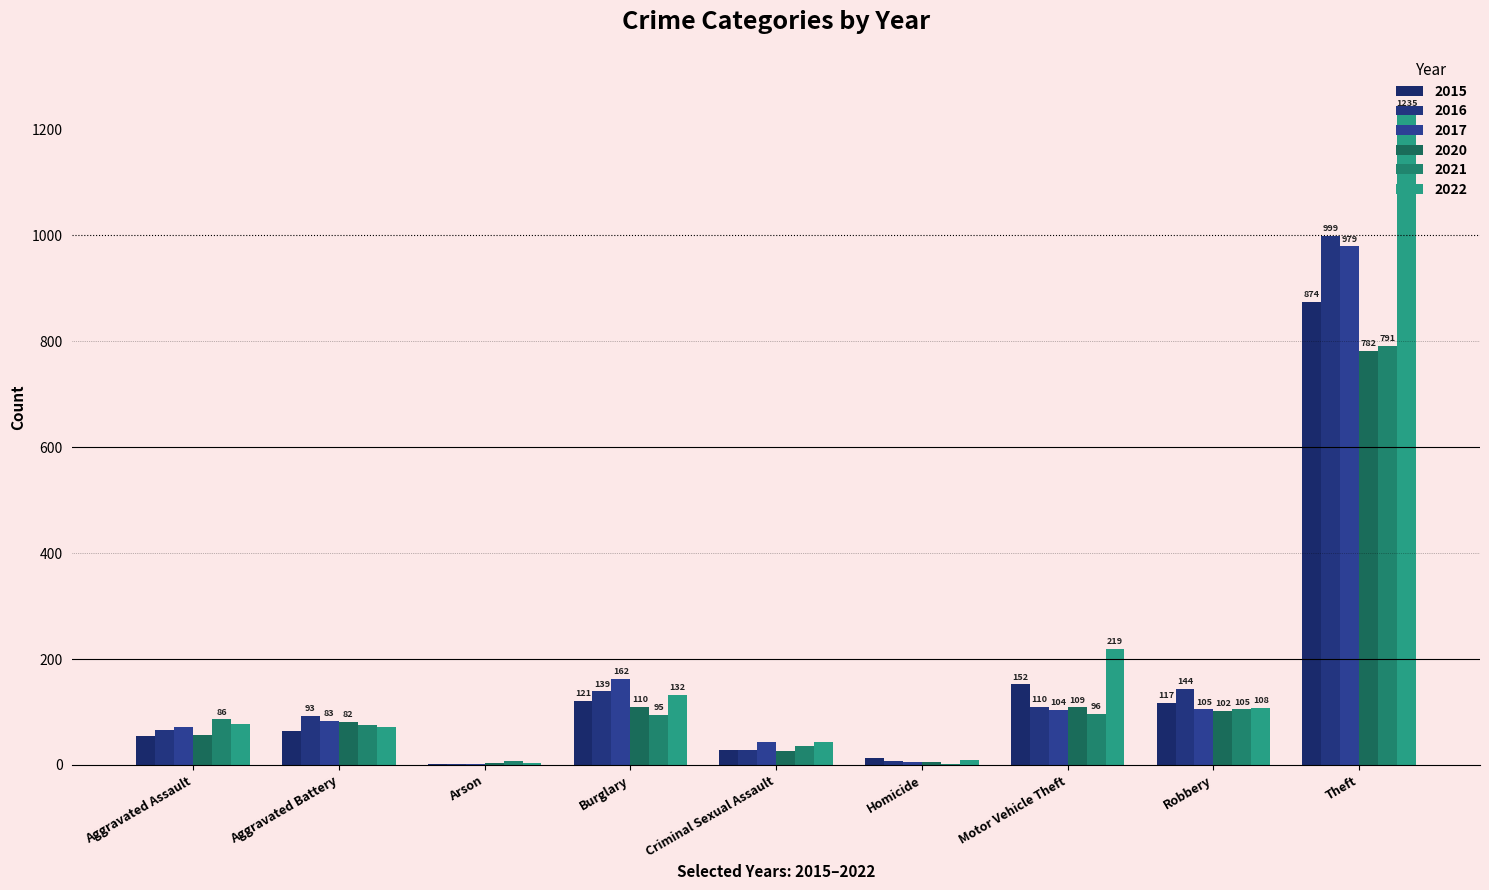

What is the sum of all 2016 values?

1589